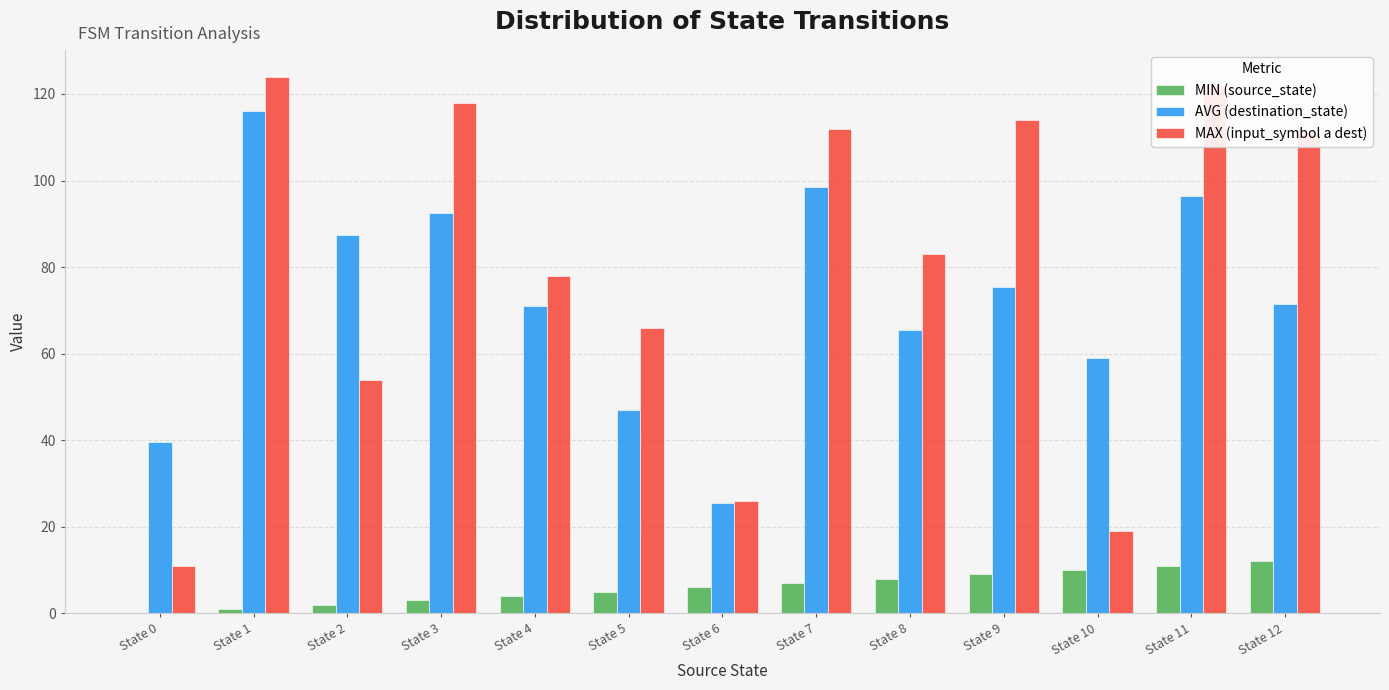

What is the sum of all MAX (input_symbol a dest) values?

1038.0